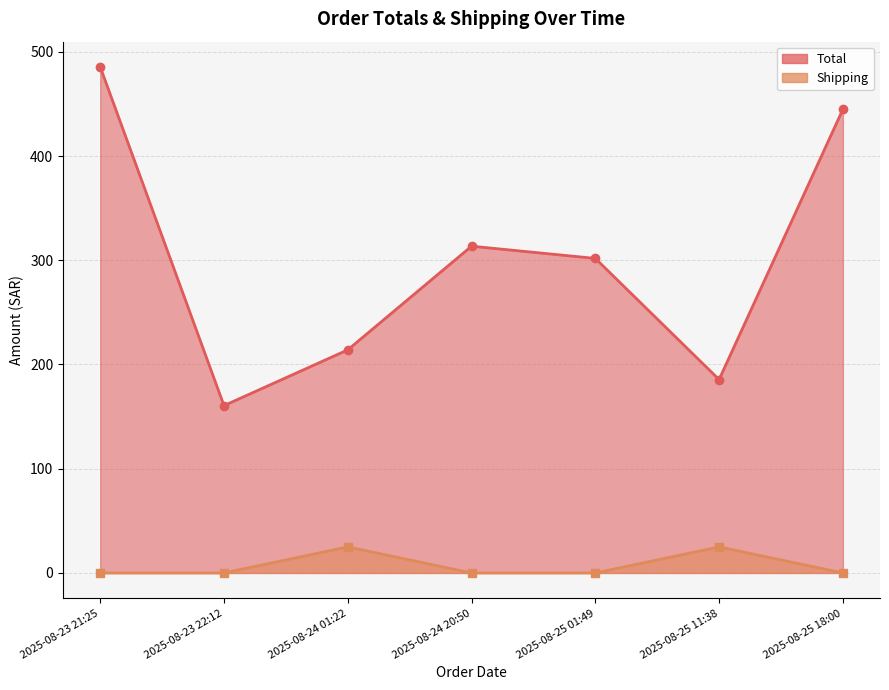

List the series in order of their overall mean, highest first.

Total, Shipping